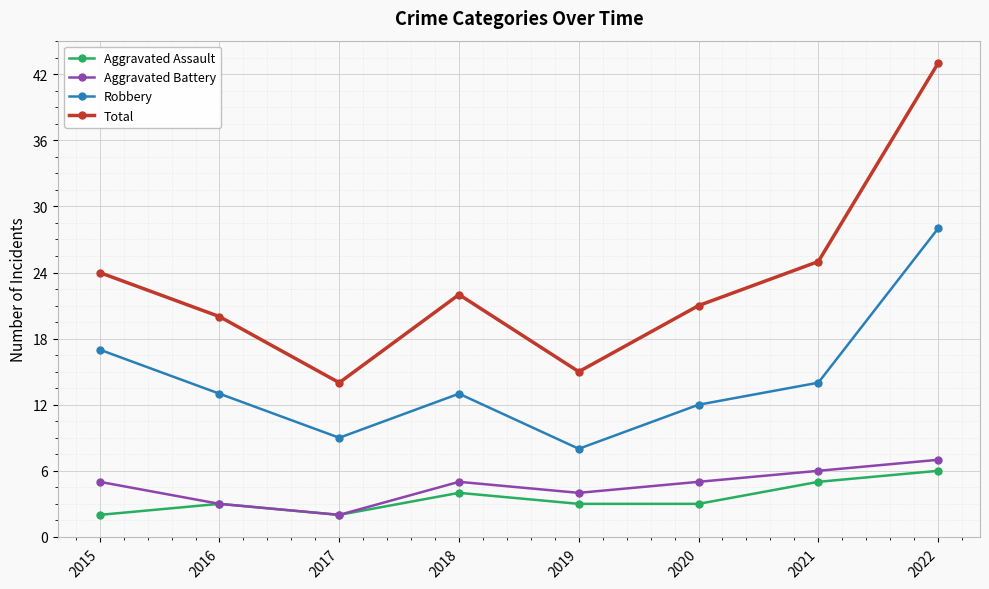

True or false: Aggravated Assault and Robbery intersect in this chart.

False